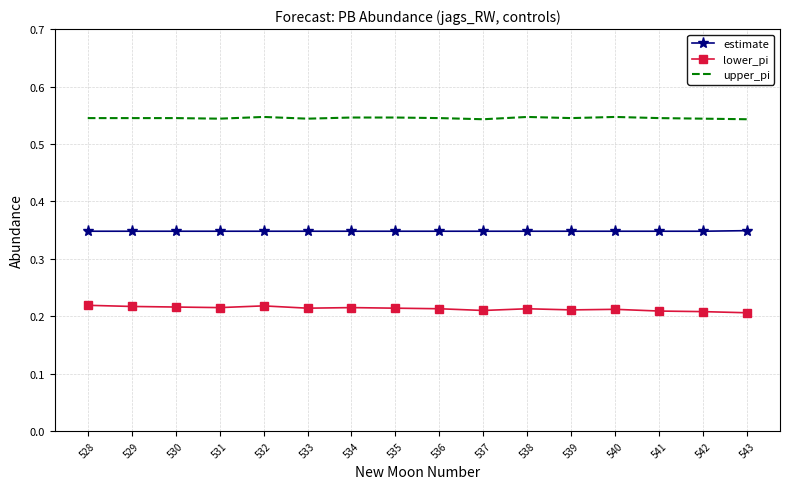

Rank the series by their average value, from lowest to highest.

lower_pi, estimate, upper_pi